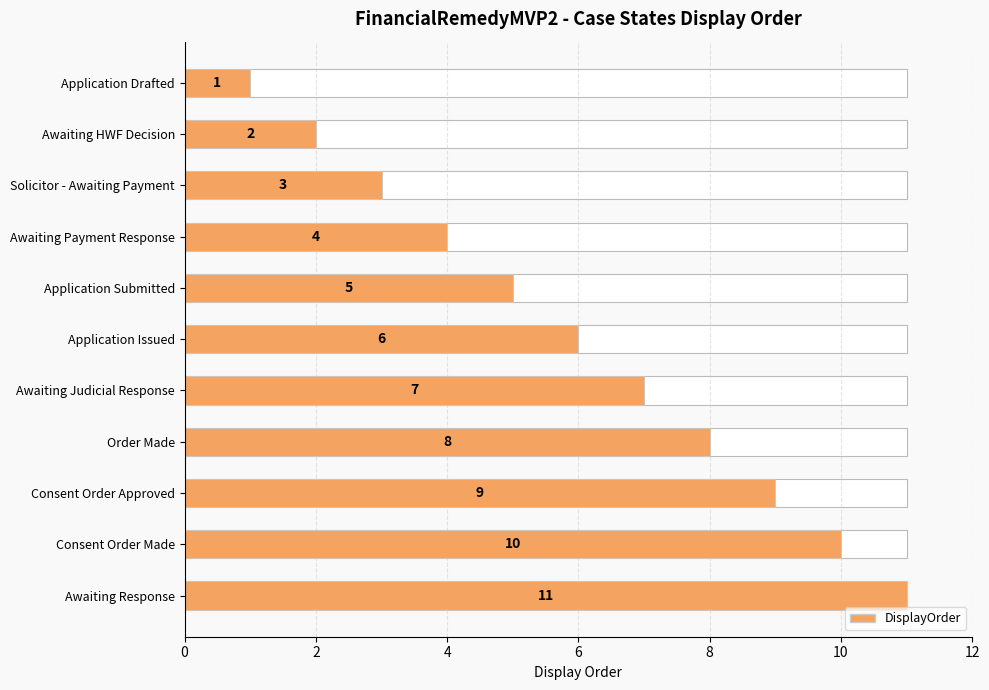

What is the label of the 10th bar from the right?

Awaiting HWF Decision